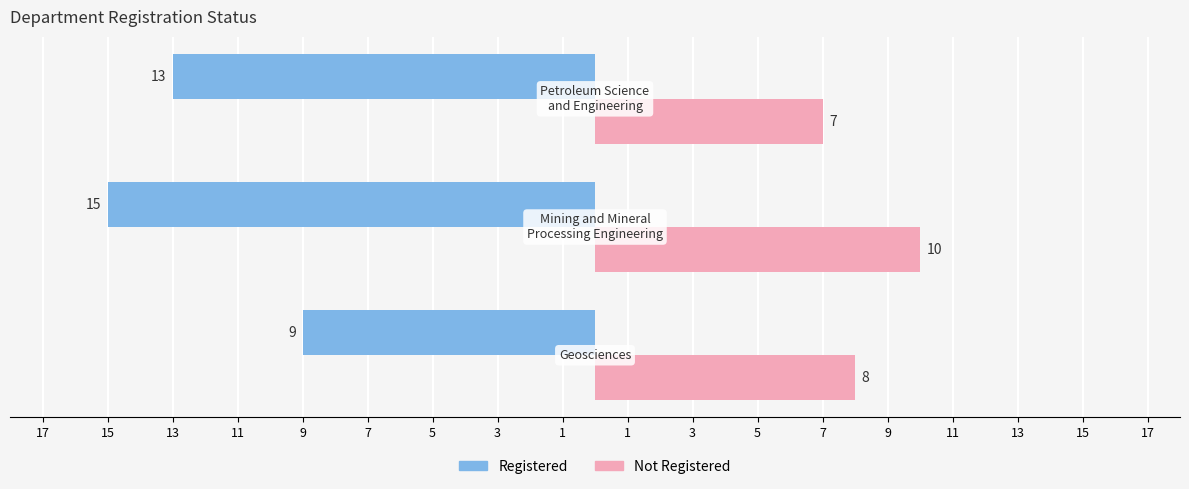

What is the lowest value of the Not Registered series?

7